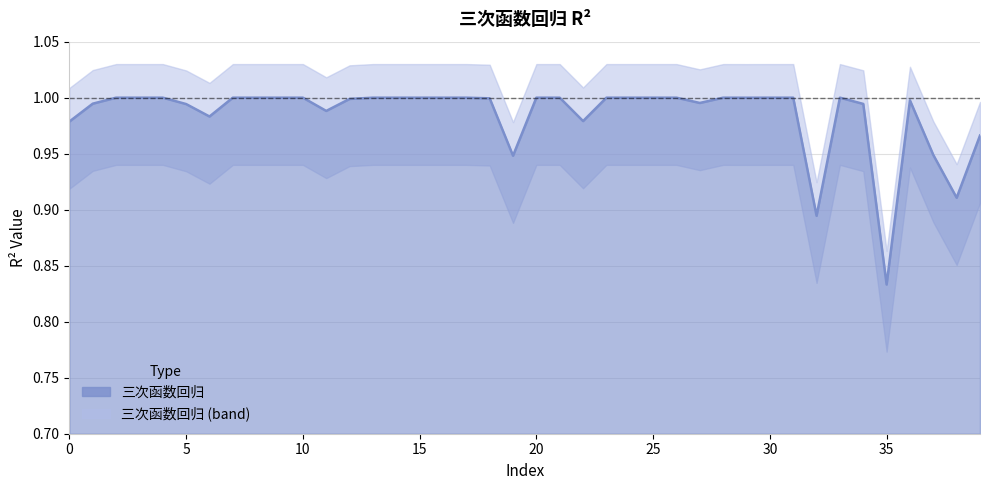

List the labels in order of value, smallest first.

35, 32, 38, 19, 37, 39, 0, 22, 6, 11, 5, 34, 1, 27, 36, 12, 18, 29, 9, 7, 16, 14, 26, 24, 25, 30, 28, 13, 2, 21, 3, 10, 31, 4, 8, 15, 33, 20, 23, 17